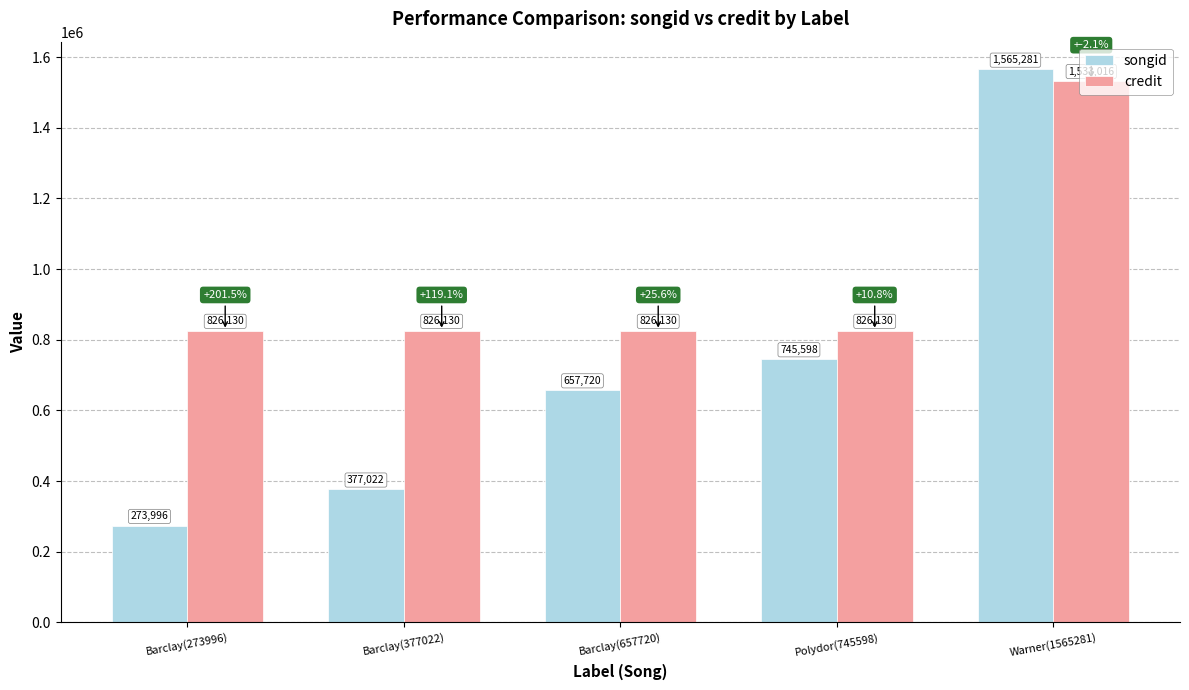

Rank the series at Barclay(273996) from lowest to highest value.

songid, credit